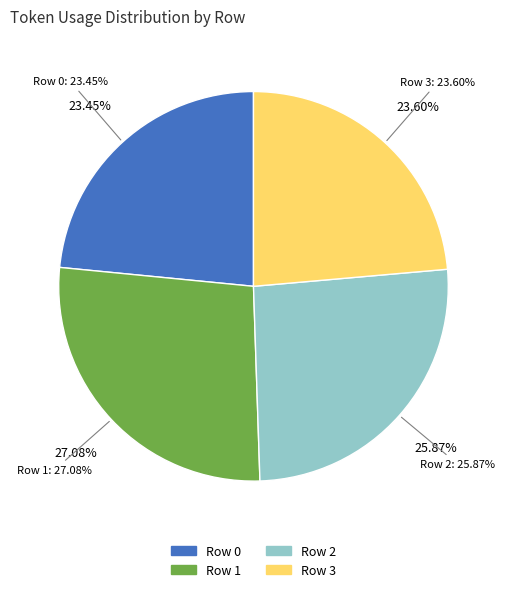

The Row 1 slice represents 12% of the pie. True or false?

False